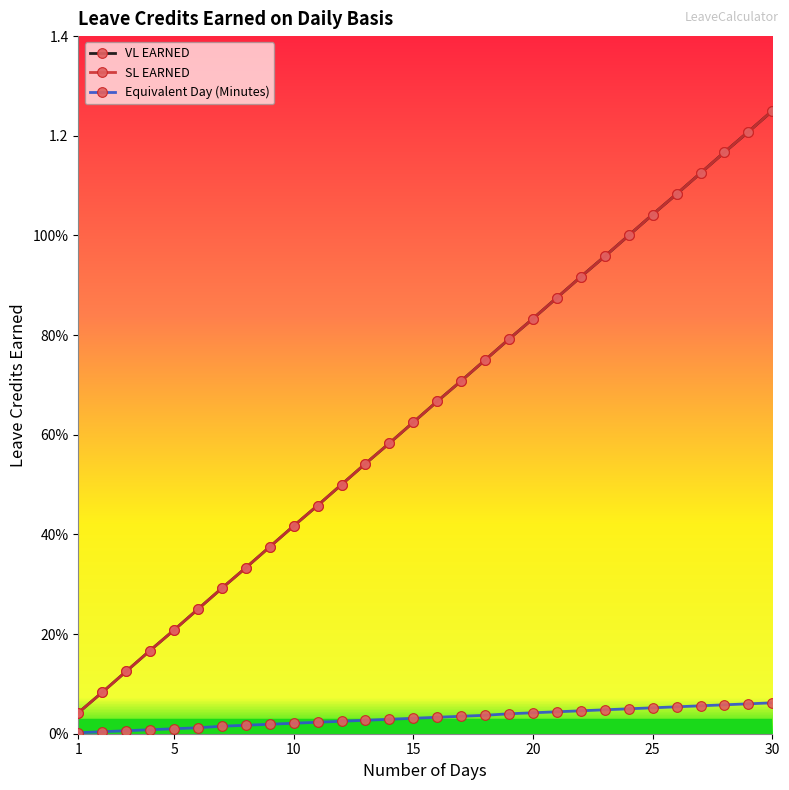

True or false: VL EARNED and SL EARNED intersect in this chart.

False